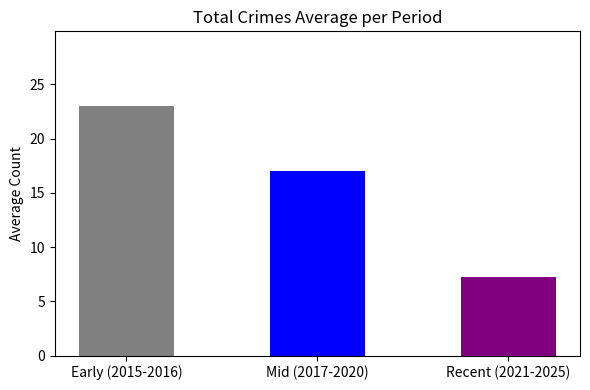

Rank the categories by value from highest to lowest.

Early (2015-2016), Mid (2017-2020), Recent (2021-2025)